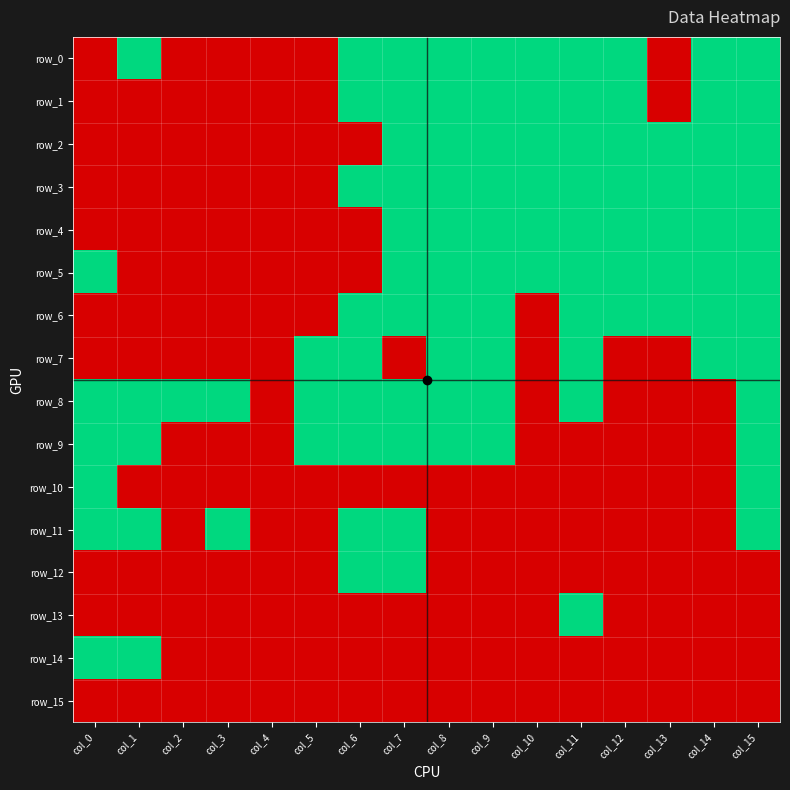

Reading left to right, transcribe all the data shown in this chart.

row_0: 0	1	0	0	0	0	1	1	1	1	1	1	1	0	1	1
row_1: 0	0	0	0	0	0	1	1	1	1	1	1	1	0	1	1
row_2: 0	0	0	0	0	0	0	1	1	1	1	1	1	1	1	1
row_3: 0	0	0	0	0	0	1	1	1	1	1	1	1	1	1	1
row_4: 0	0	0	0	0	0	0	1	1	1	1	1	1	1	1	1
row_5: 1	0	0	0	0	0	0	1	1	1	1	1	1	1	1	1
row_6: 0	0	0	0	0	0	1	1	1	1	0	1	1	1	1	1
row_7: 0	0	0	0	0	1	1	0	1	1	0	1	0	0	1	1
row_8: 1	1	1	1	0	1	1	1	1	1	0	1	0	0	0	1
row_9: 1	1	0	0	0	1	1	1	1	1	0	0	0	0	0	1
row_10: 1	0	0	0	0	0	0	0	0	0	0	0	0	0	0	1
row_11: 1	1	0	1	0	0	1	1	0	0	0	0	0	0	0	1
row_12: 0	0	0	0	0	0	1	1	0	0	0	0	0	0	0	0
row_13: 0	0	0	0	0	0	0	0	0	0	0	1	0	0	0	0
row_14: 1	1	0	0	0	0	0	0	0	0	0	0	0	0	0	0
row_15: 0	0	0	0	0	0	0	0	0	0	0	0	0	0	0	0